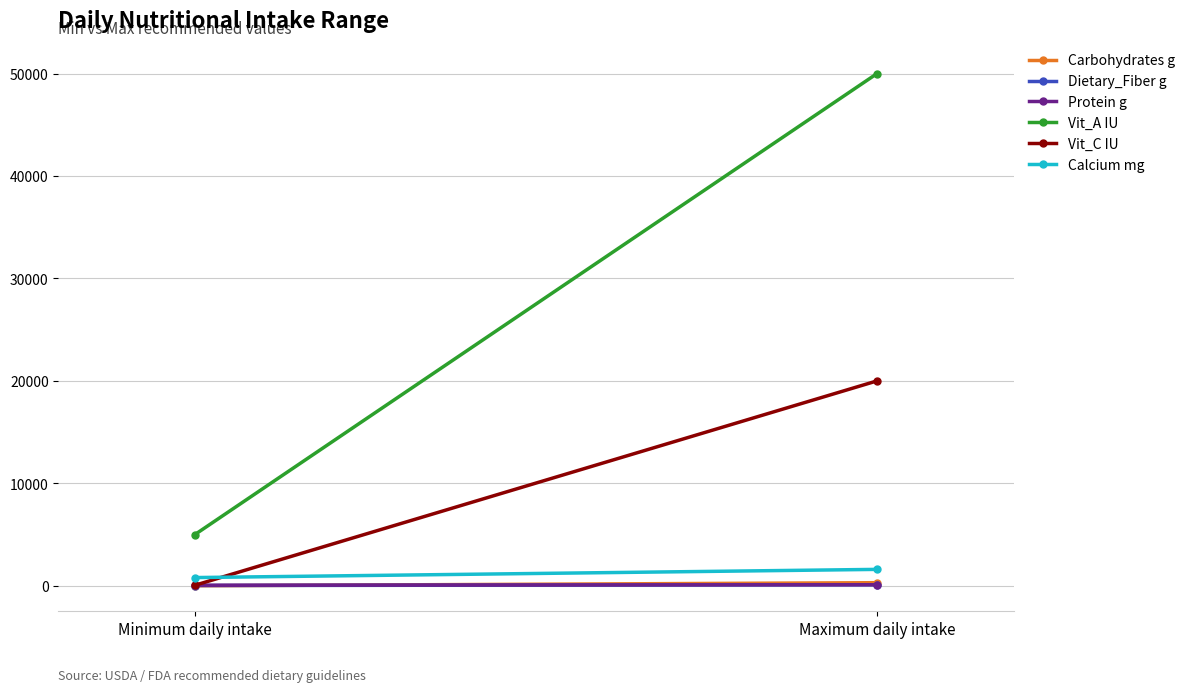

Which category has the lowest value across all series?

Minimum daily intake